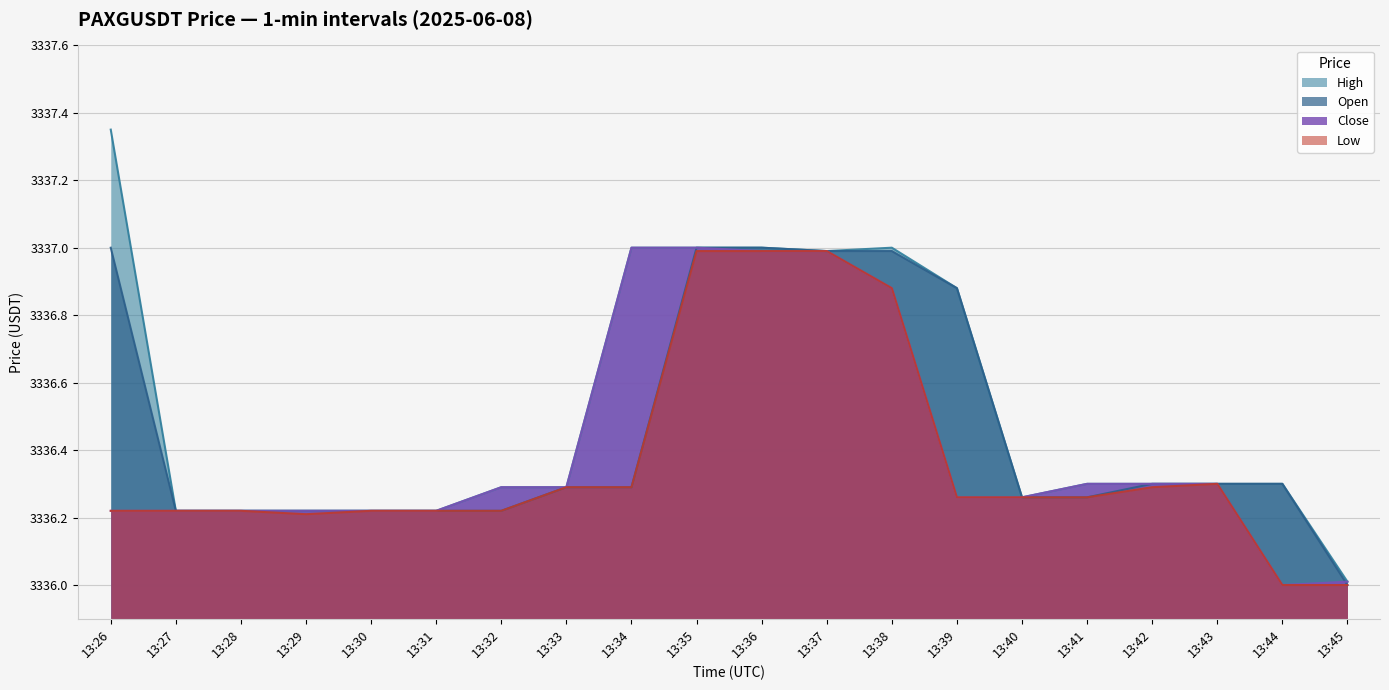

True or false: close and high cross at least once.

False